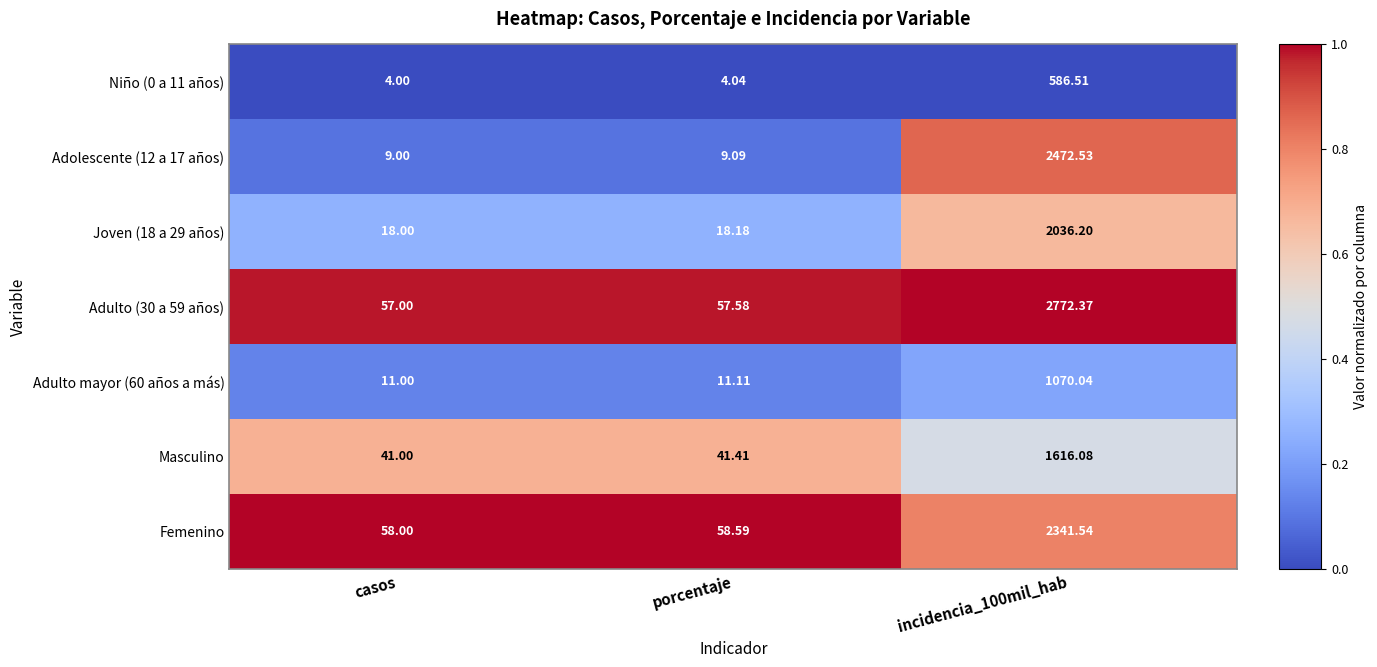

Which category has the lowest value in the Joven (18 a 29 años) series?

casos